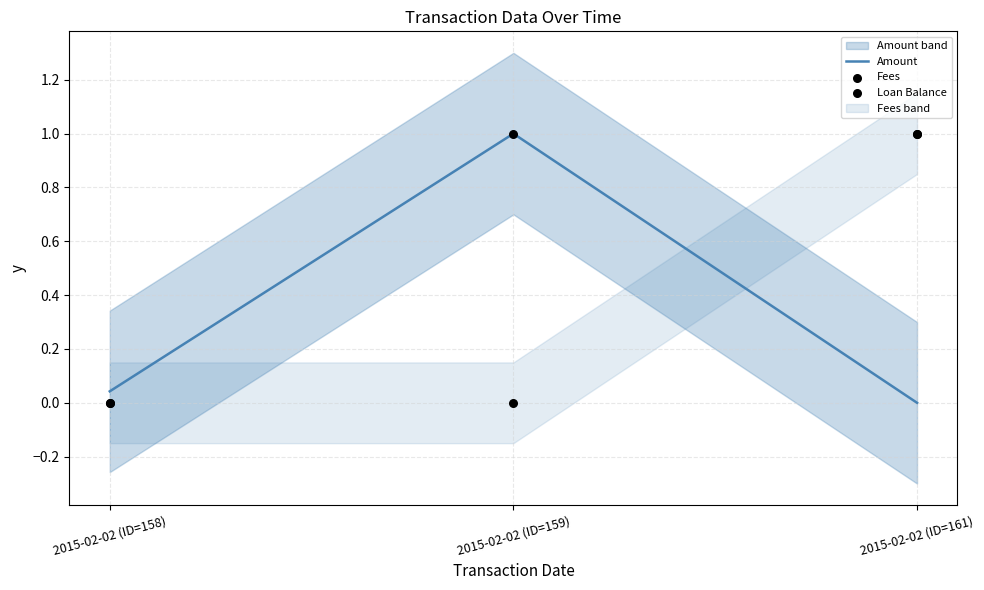

What are all the series names shown in the legend?

Amount, Fees, Loan Balance